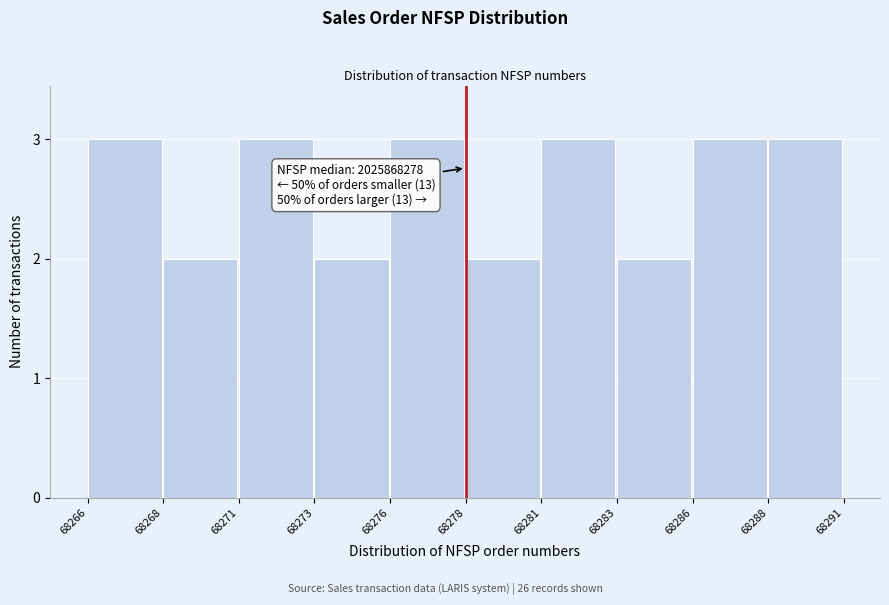

Reading right to left, extract all data points from this chart.

68288=3	68286=3	68283=2	68281=3	68278=2	68276=3	68273=2	68271=3	68268=2	68266=3